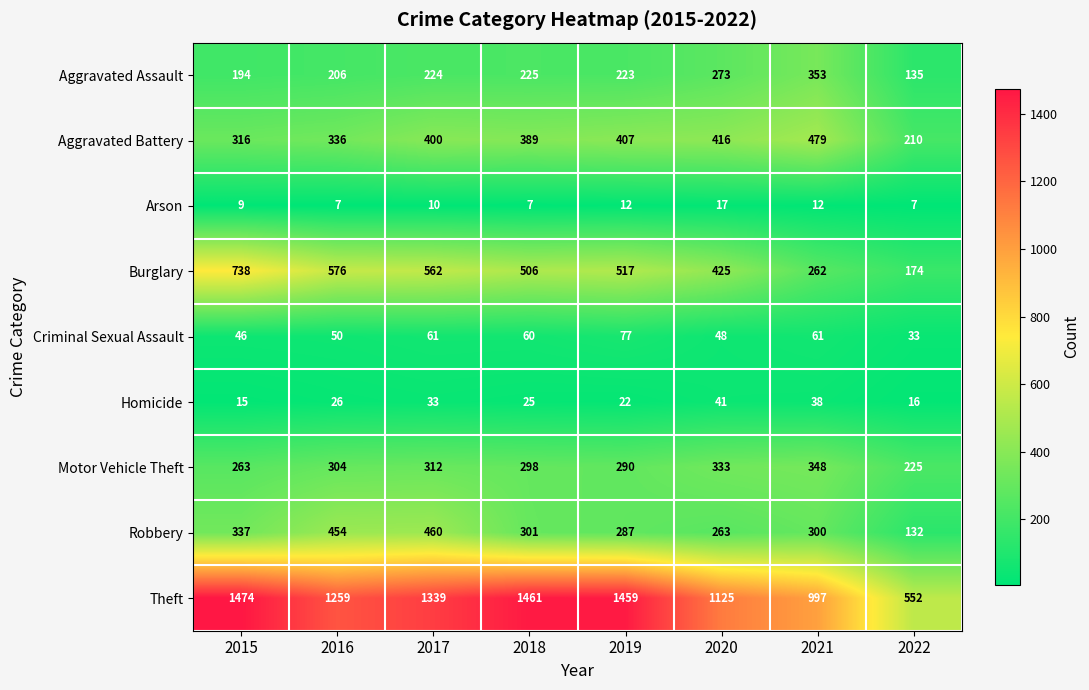

What is the minimum value shown in the chart?

7